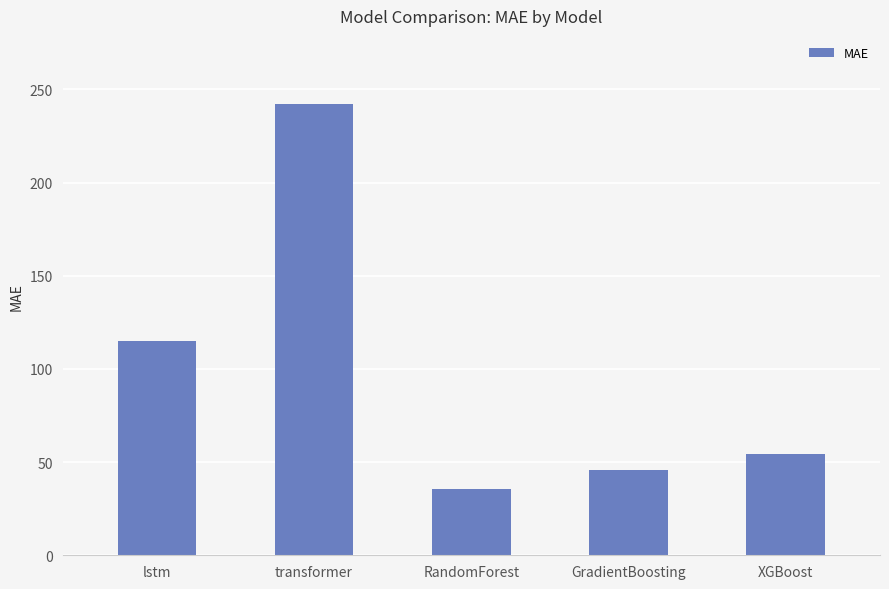

Which category has the highest value across all series?

transformer